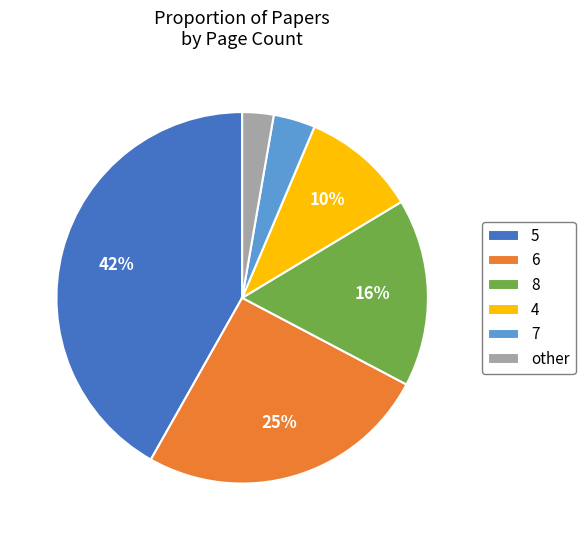

True or false: 4 accounts for 10% of the total.

True